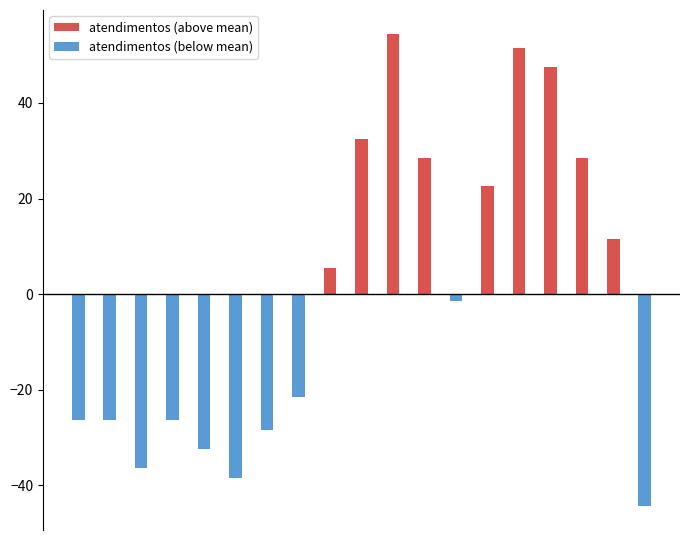

Which category has the highest value across all series?

10